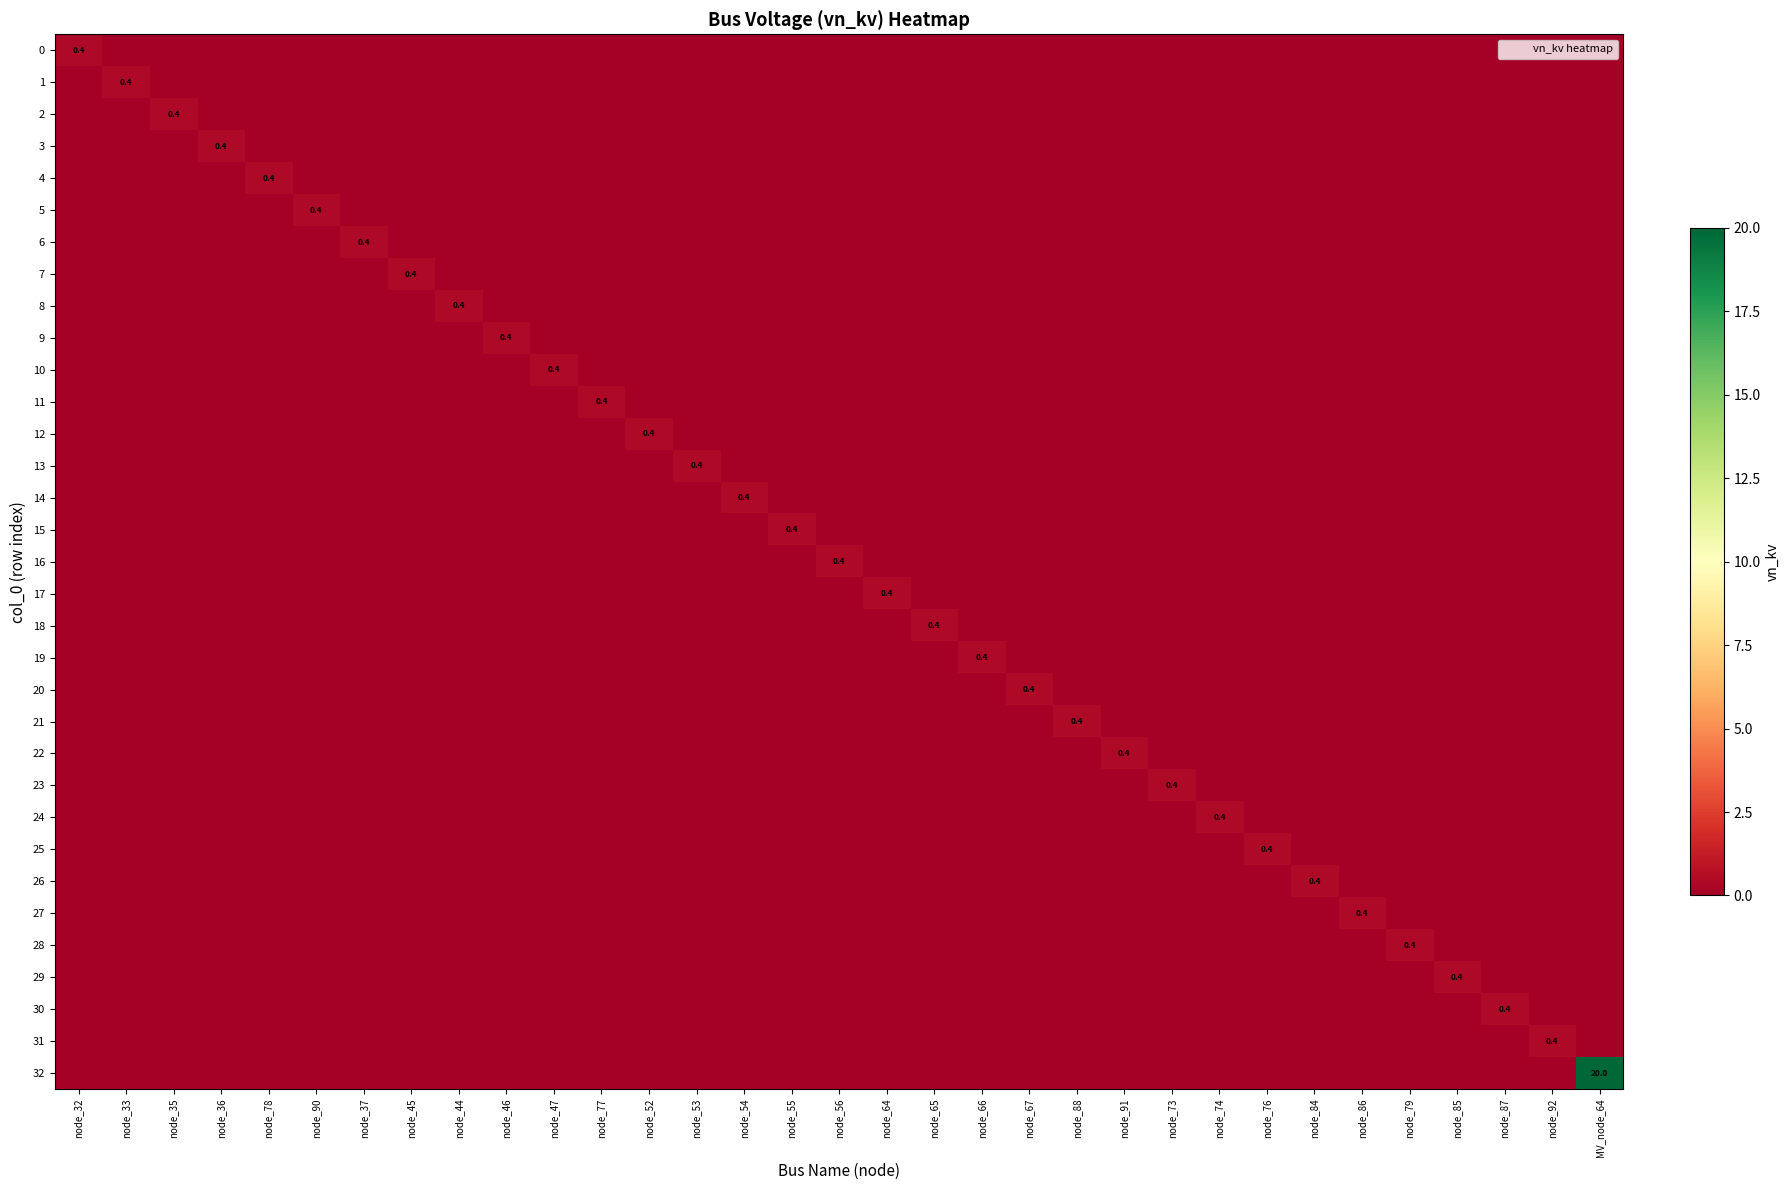

Which category has the lowest value across all series?

node_33